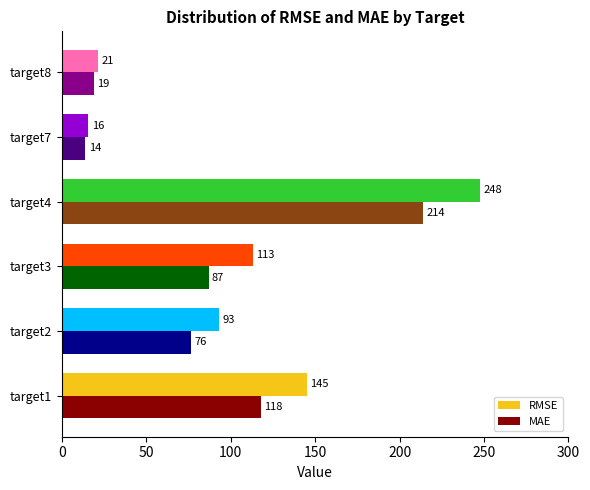

How many values in the MAE series exceed 86?

3